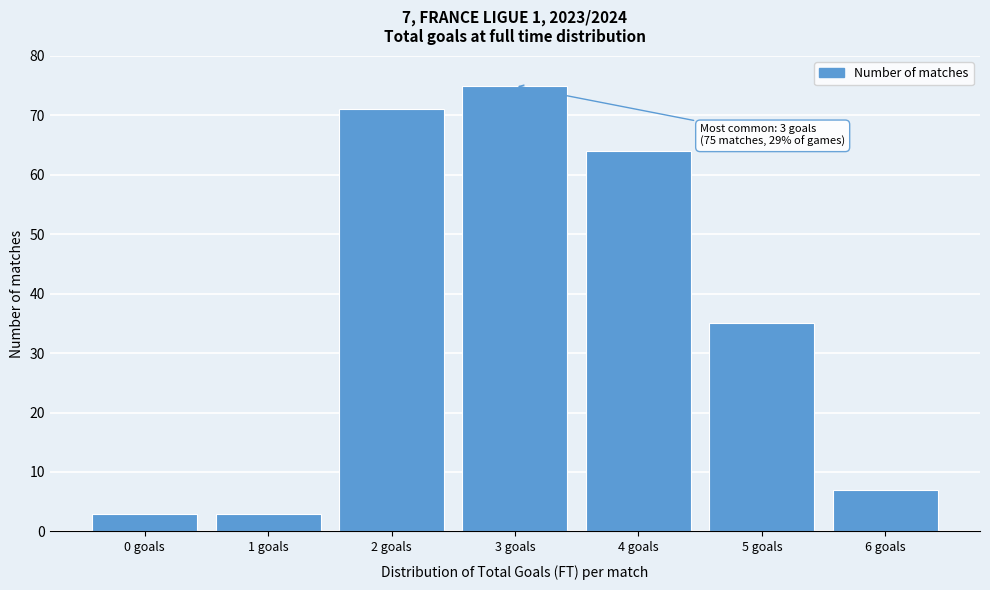

Reading right to left, transcribe all the data shown in this chart.

6 goals=7	5 goals=35	4 goals=64	3 goals=75	2 goals=71	1 goals=3	0 goals=3